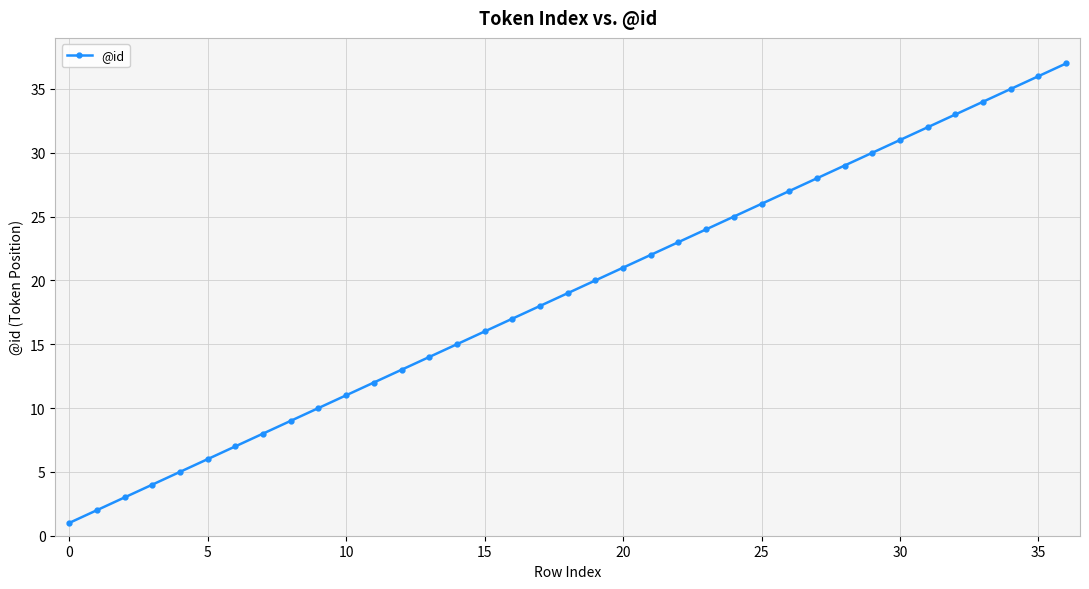

What is the sum of all values?

703